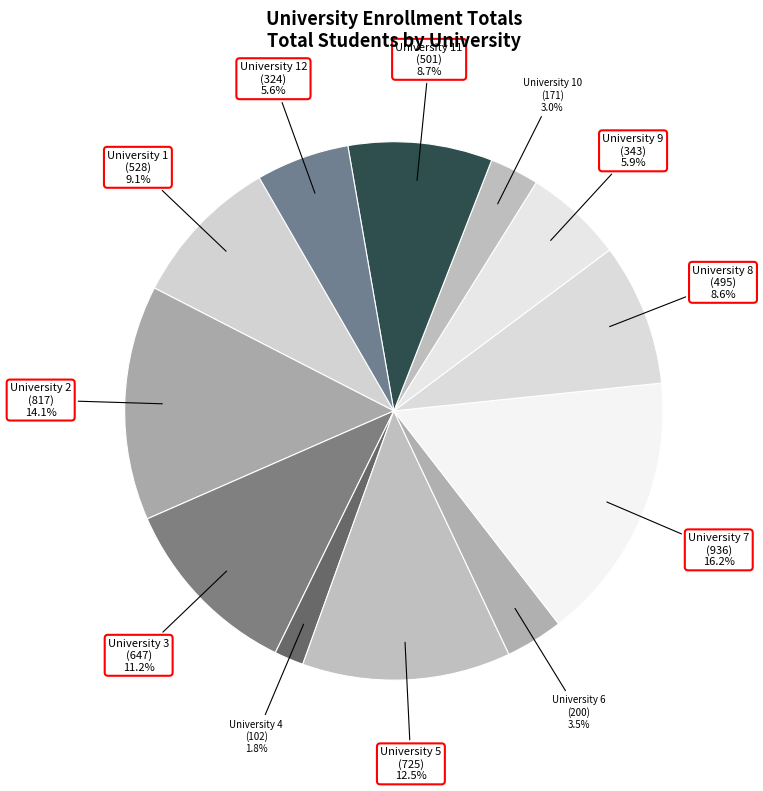

Is University 4 (102) 1.8% the majority of the pie?

No